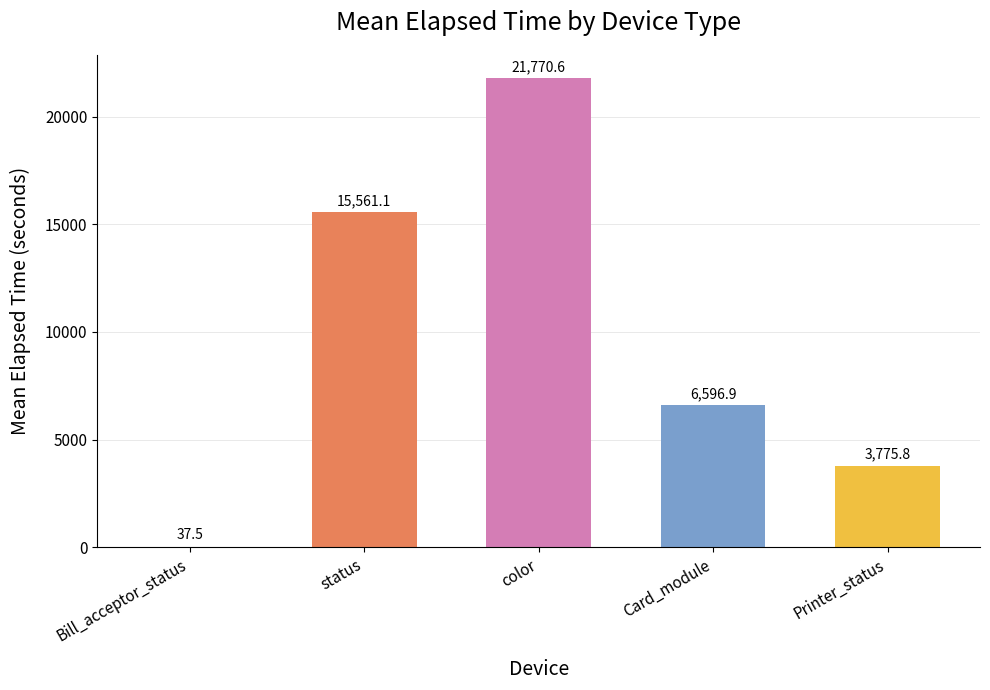

Reading left to right, transcribe all the data shown in this chart.

Bill_acceptor_status=37.5	status=15561.1	color=21770.6	Card_module=6596.9	Printer_status=3775.8